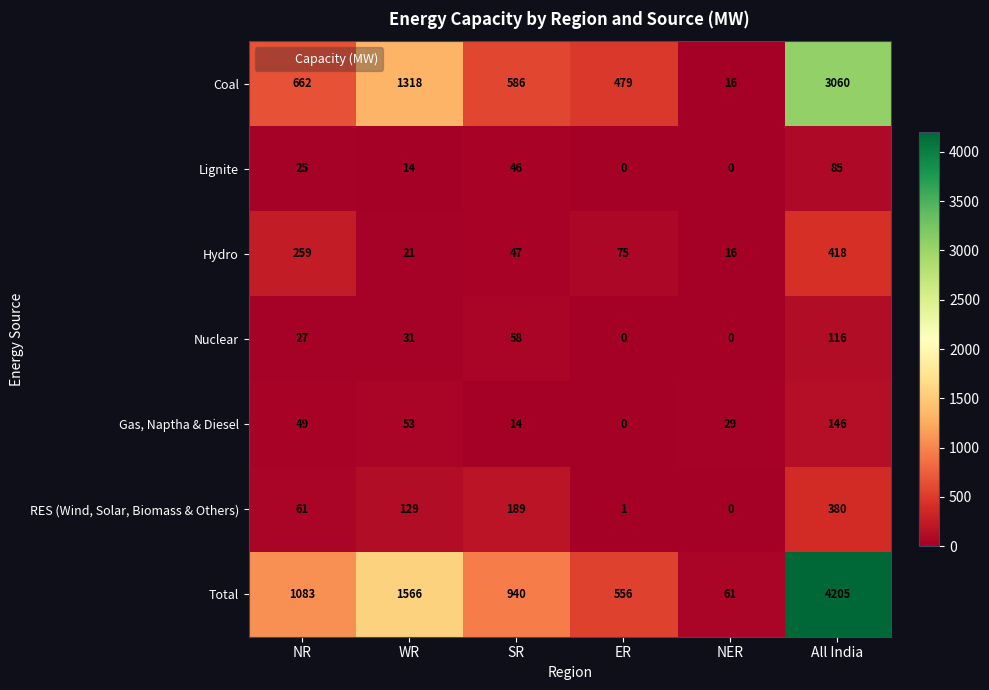

Which series has the widest spread of values?

Total